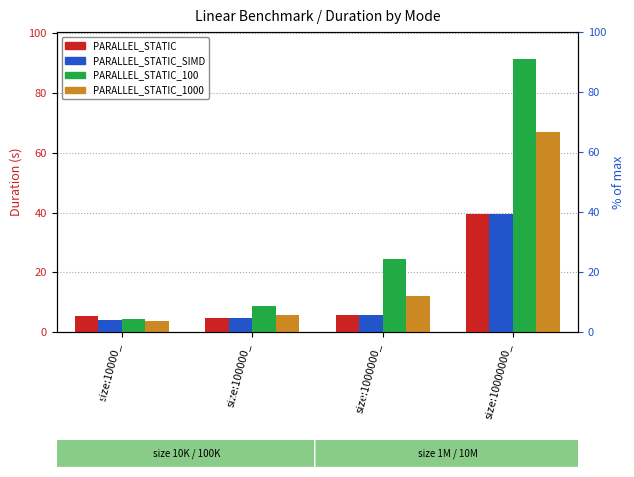

Which category has the lowest value across all series?

size:10000_